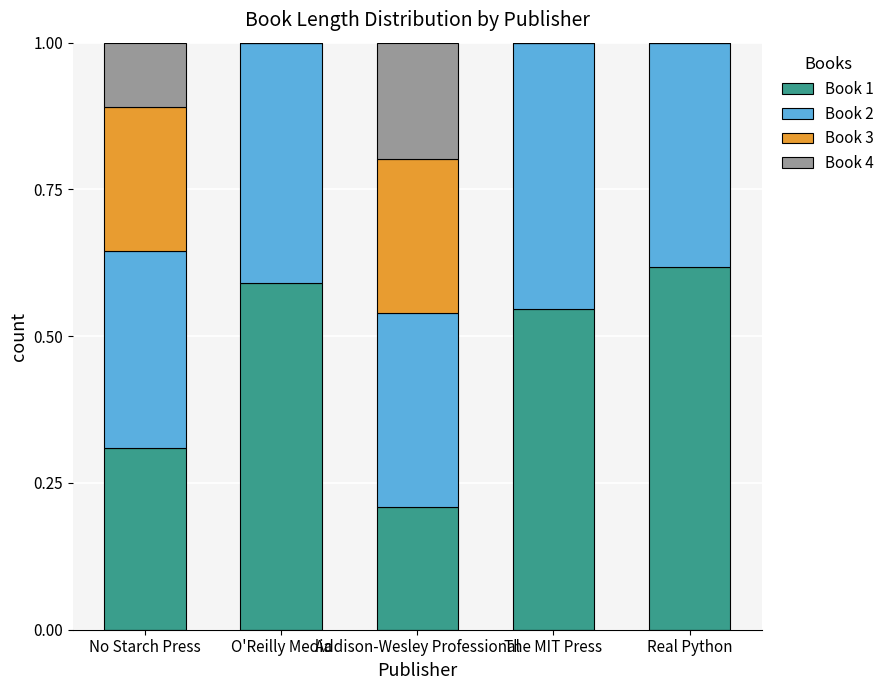

What is the total value across all series at O'Reilly Media?

1.0